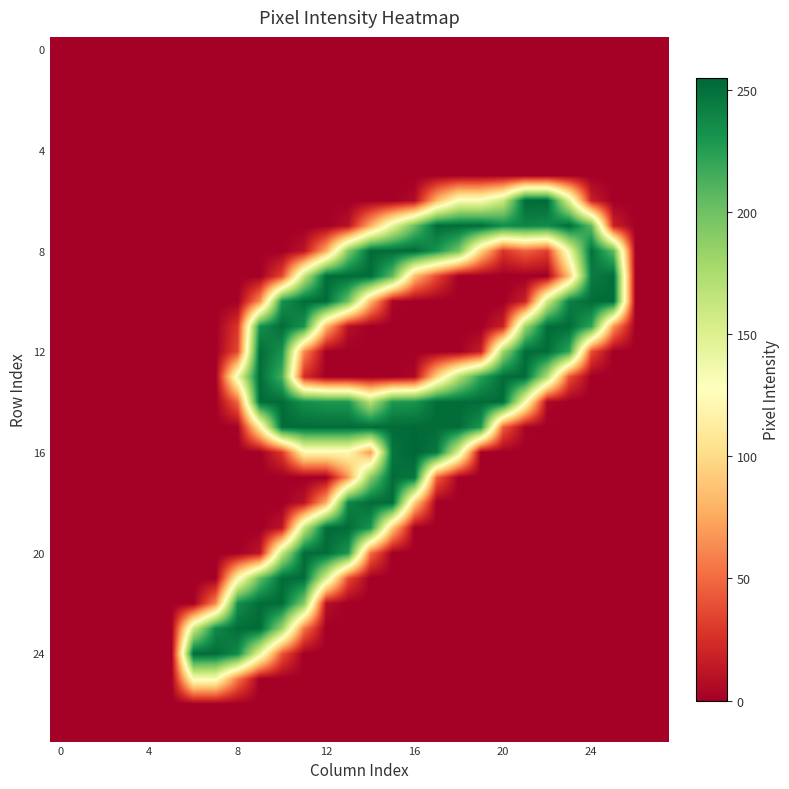

Which series has the largest range (max minus min)?

16